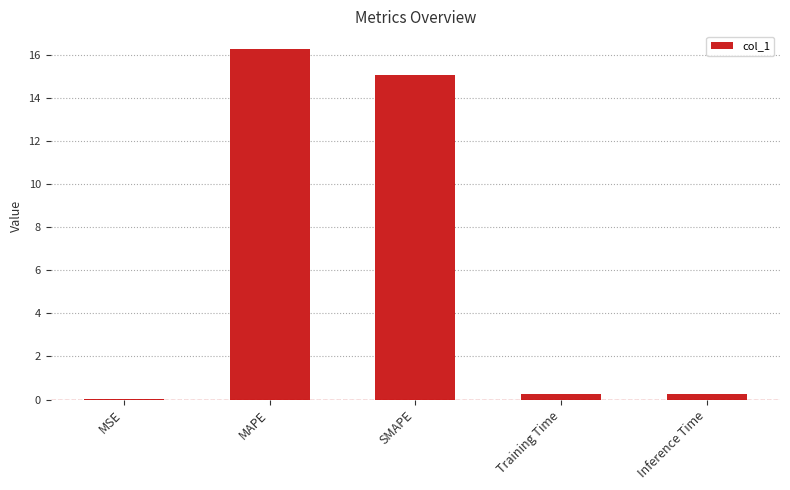

At which label is the value closest to 8?

SMAPE